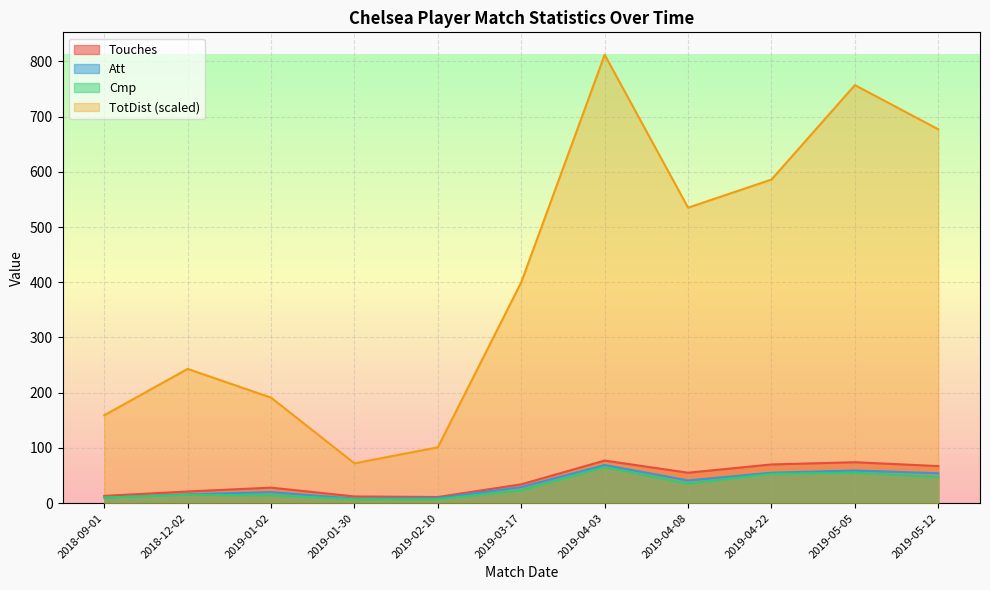

Reading left to right, transcribe all the data shown in this chart.

Touches: 13	21	28	12	11	34	77	55	70	74	67
Att: 10	16	20	8	9	29	69	41	55	59	54
Cmp: 10	15	14	7	7	23	65	35	53	55	47
TotDist_scaled: 159	243	191	72	101	400	812	535	586	757	677